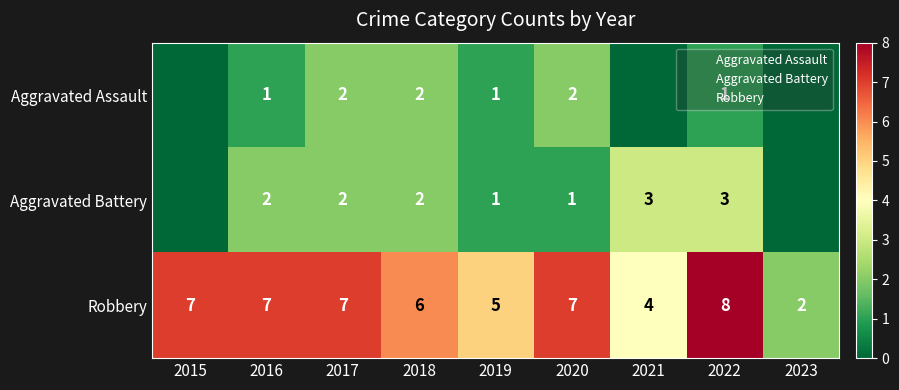

Is it true that Aggravated Battery equals 2 at 2017?

True